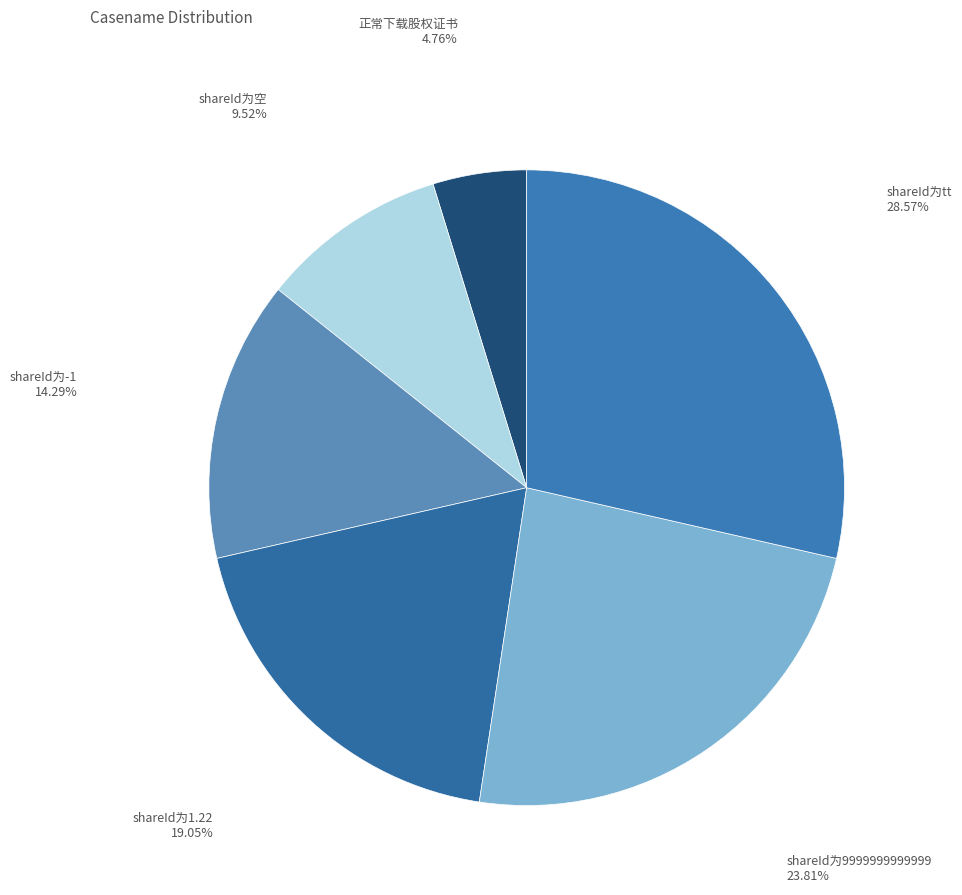

Is it true that shareId为9999999999999 is 31% of the pie?

False